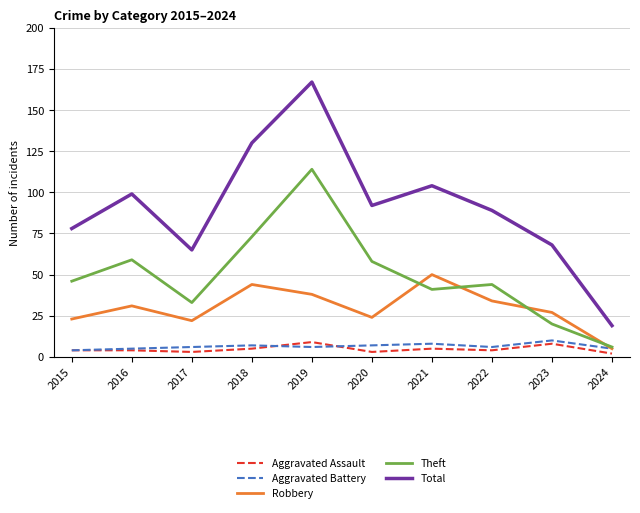

How many lines are shown in the chart?

5